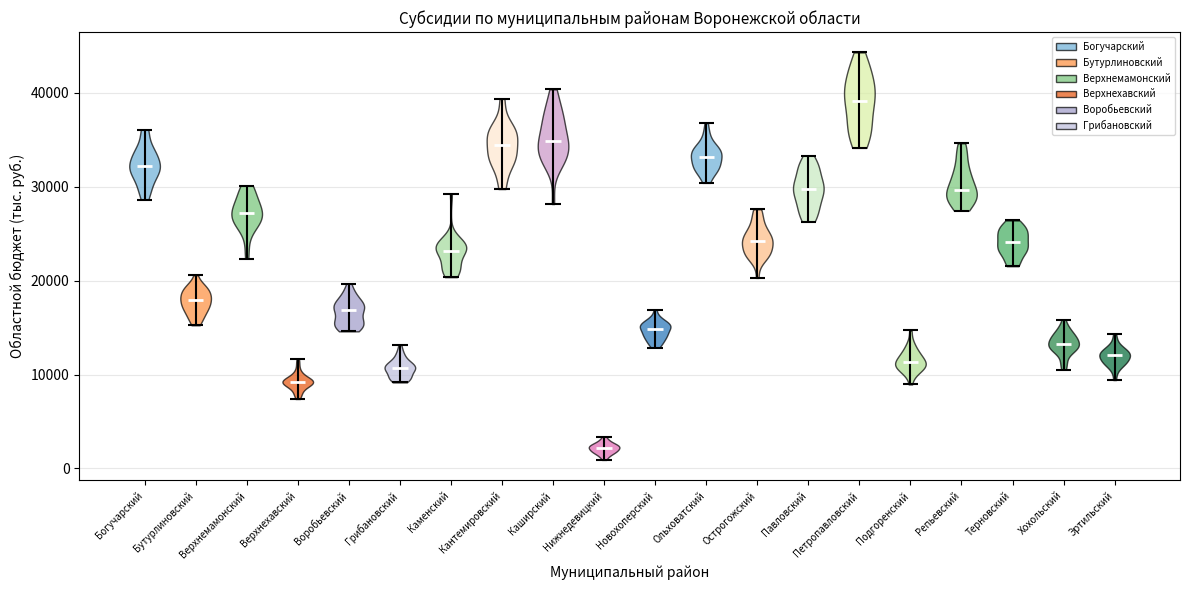

Reading left to right, read every violin against the y-axis: where its median line is, and the lowest and highest points it reaches. The values are not printed on the chart, so give them approximately, as read against the axis.

Богучарский: median line 32000, lowest point 29000, highest point 36000
Бутурлиновский: median line 18000, lowest point 15000, highest point 21000
Верхнемамонский: median line 27000, lowest point 22000, highest point 30000
Верхнехавский: median line 9000, lowest point 7000, highest point 12000
Воробьевский: median line 17000, lowest point 15000, highest point 20000
Грибановский: median line 11000, lowest point 9000, highest point 13000
Каменский: median line 23000, lowest point 20000, highest point 29000
Кантемировский: median line 34000, lowest point 30000, highest point 39000
Каширский: median line 35000, lowest point 28000, highest point 40000
Нижнедевицкий: median line 2000, lowest point 1000, highest point 3000
Новохоперский: median line 15000, lowest point 13000, highest point 17000
Ольховатский: median line 33000, lowest point 30000, highest point 37000
Острогожский: median line 24000, lowest point 20000, highest point 28000
Павловский: median line 30000, lowest point 26000, highest point 33000
Петропавловский: median line 39000, lowest point 34000, highest point 44000
Подгоренский: median line 11000, lowest point 9000, highest point 15000
Репьевский: median line 30000, lowest point 27000, highest point 35000
Терновский: median line 24000, lowest point 22000, highest point 26000
Хохольский: median line 13000, lowest point 11000, highest point 16000
Эртильский: median line 12000, lowest point 9000, highest point 14000